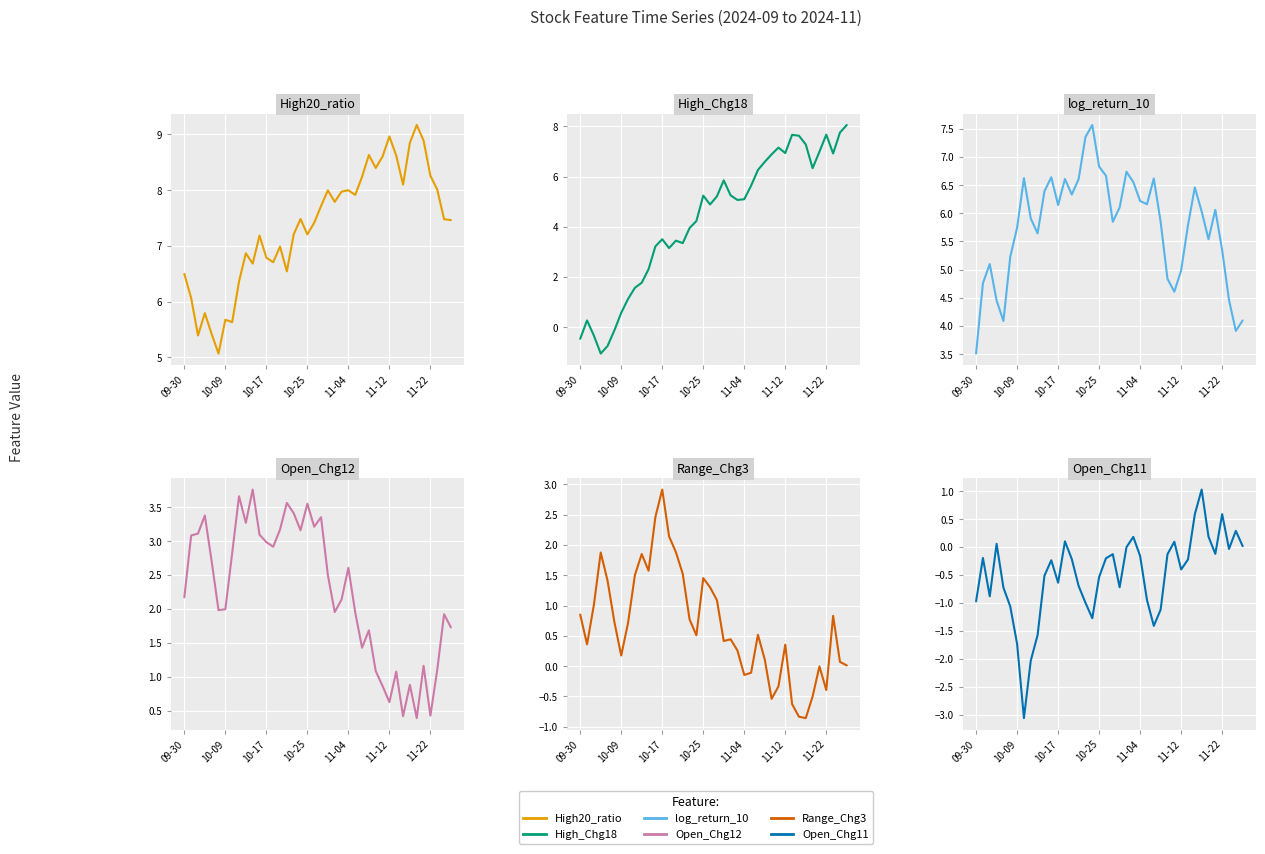

Does the chart display data point markers on the line(s)?

No